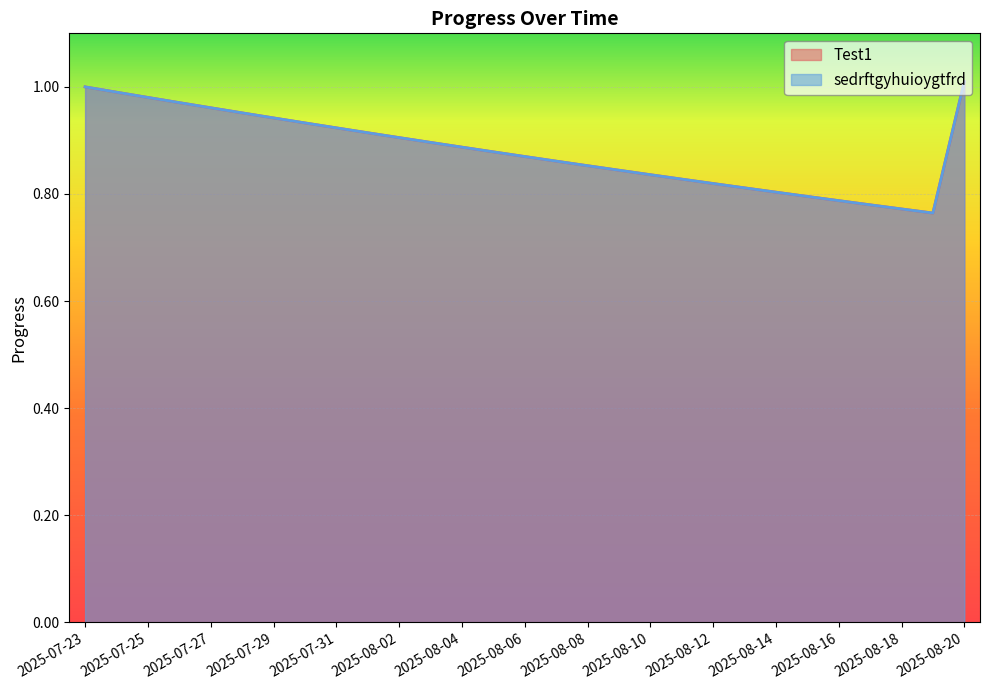

True or false: sedrftgyhuioygtfrd and Test1 intersect in this chart.

False